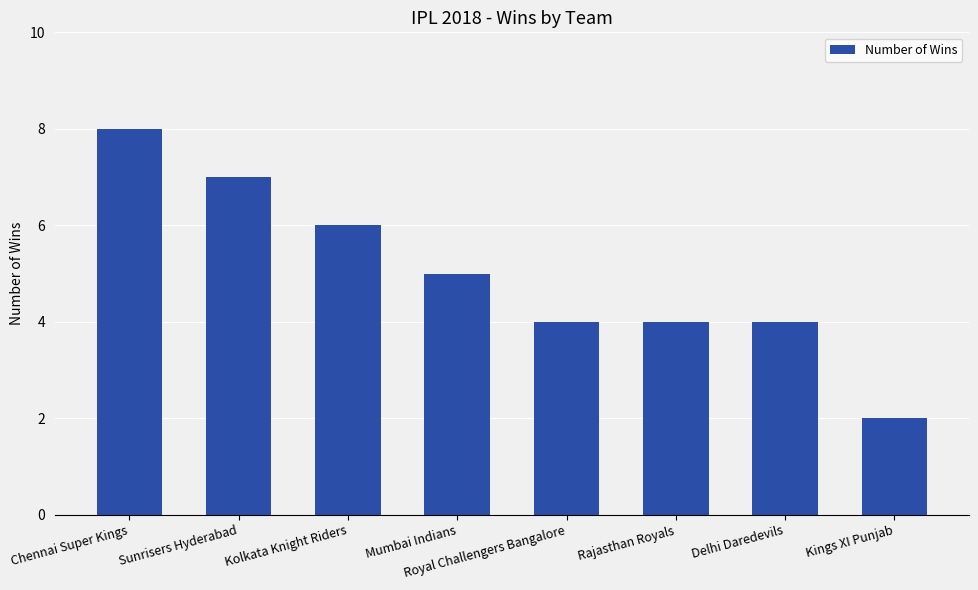

Reading right to left, list all the values displayed in this chart.

2	4	4	4	5	6	7	8